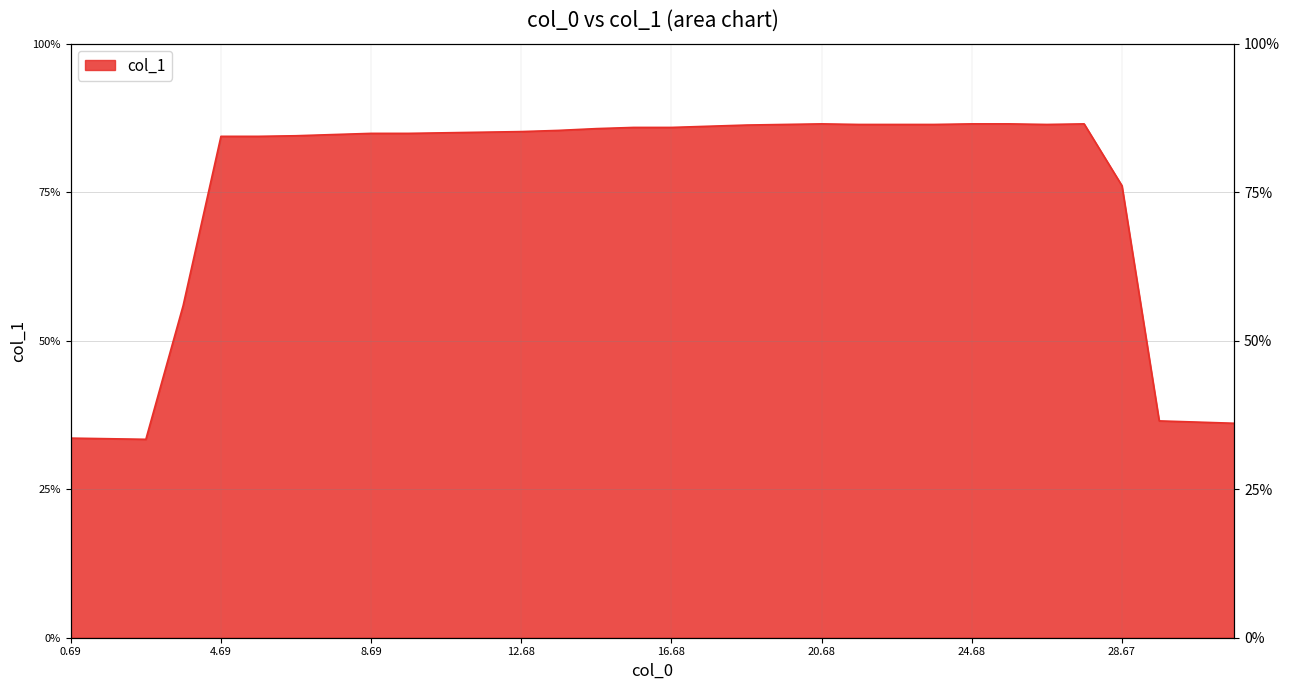

The chart shows a value of 122.2 at 16.68. True or false?

False